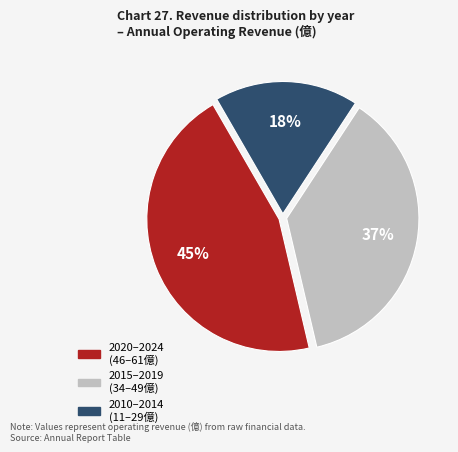

Is there a majority slice in this chart?

No